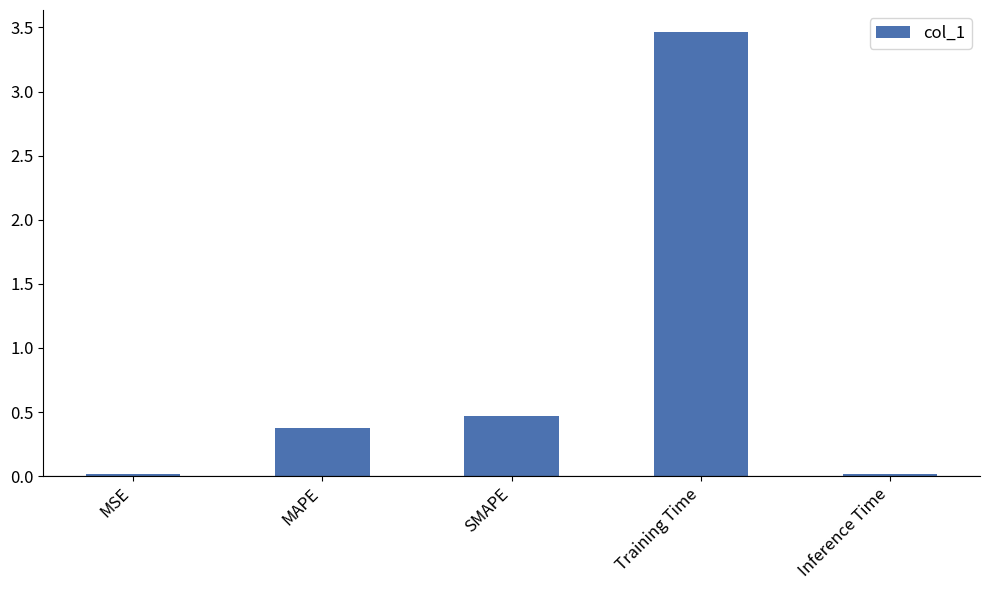

What position from the left is MAPE?

2